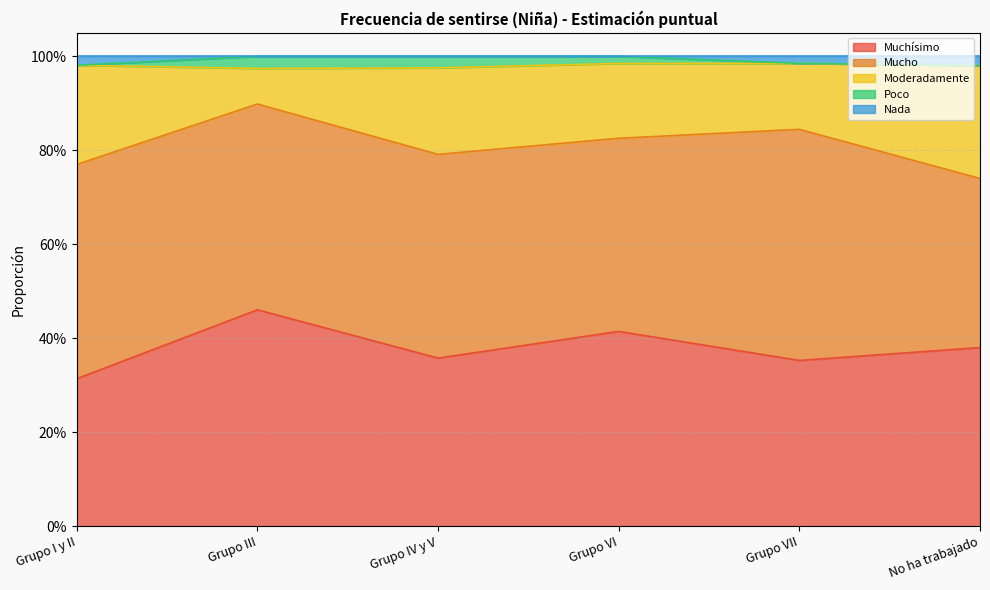

How many Muchísimo values are between 0 and 1?

6